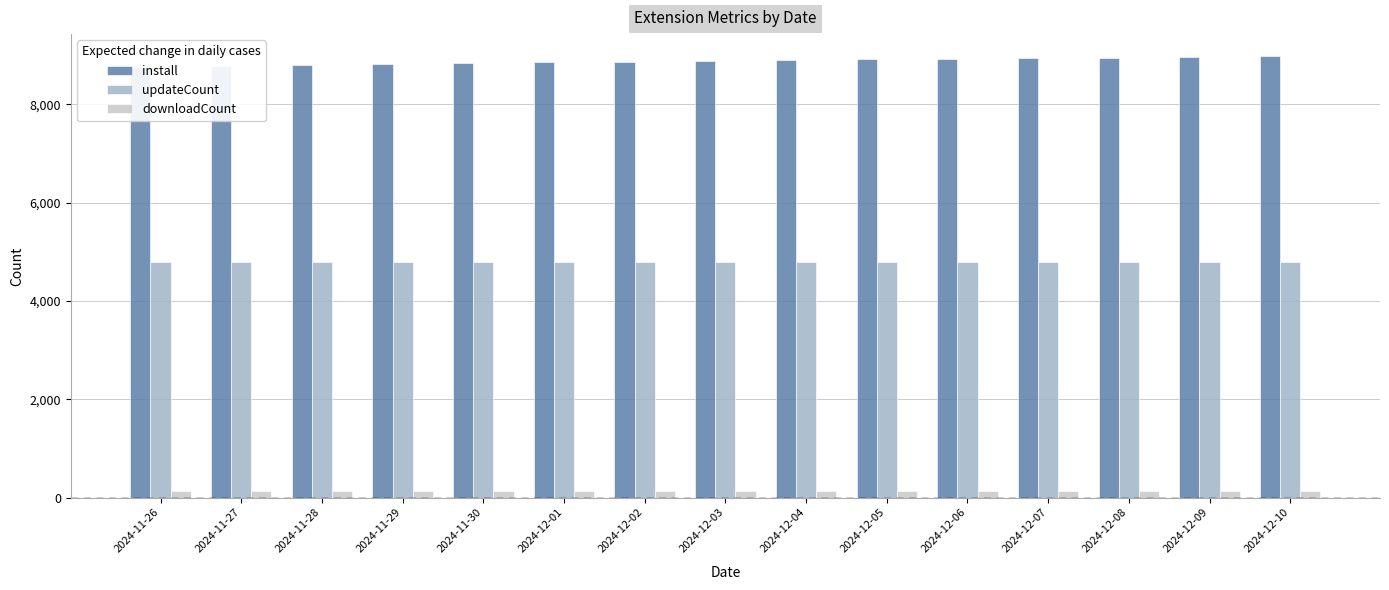

At which label does downloadCount first exceed 126?

2024-12-07